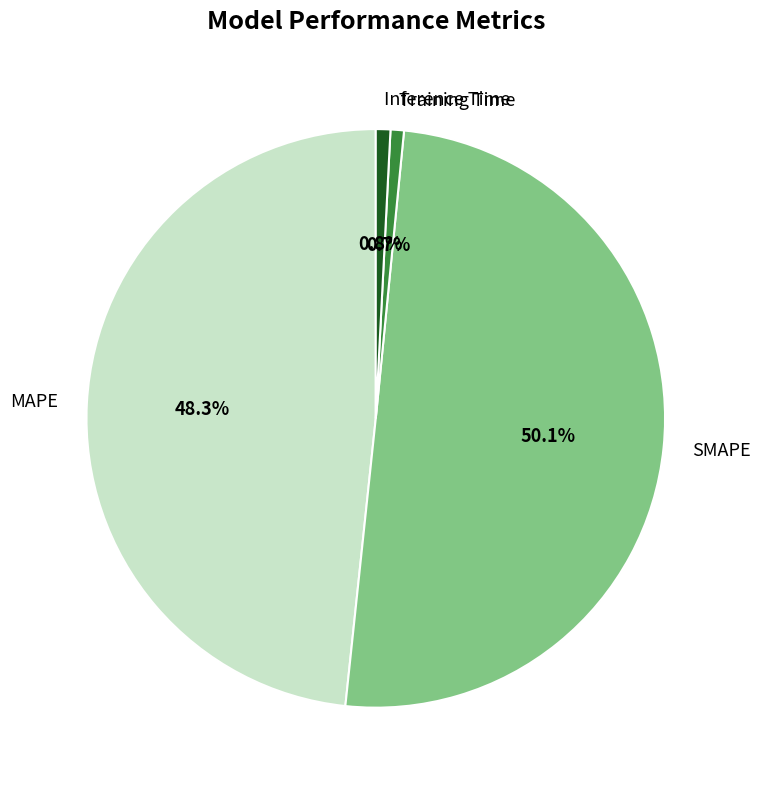

Which category accounts for the majority?

SMAPE